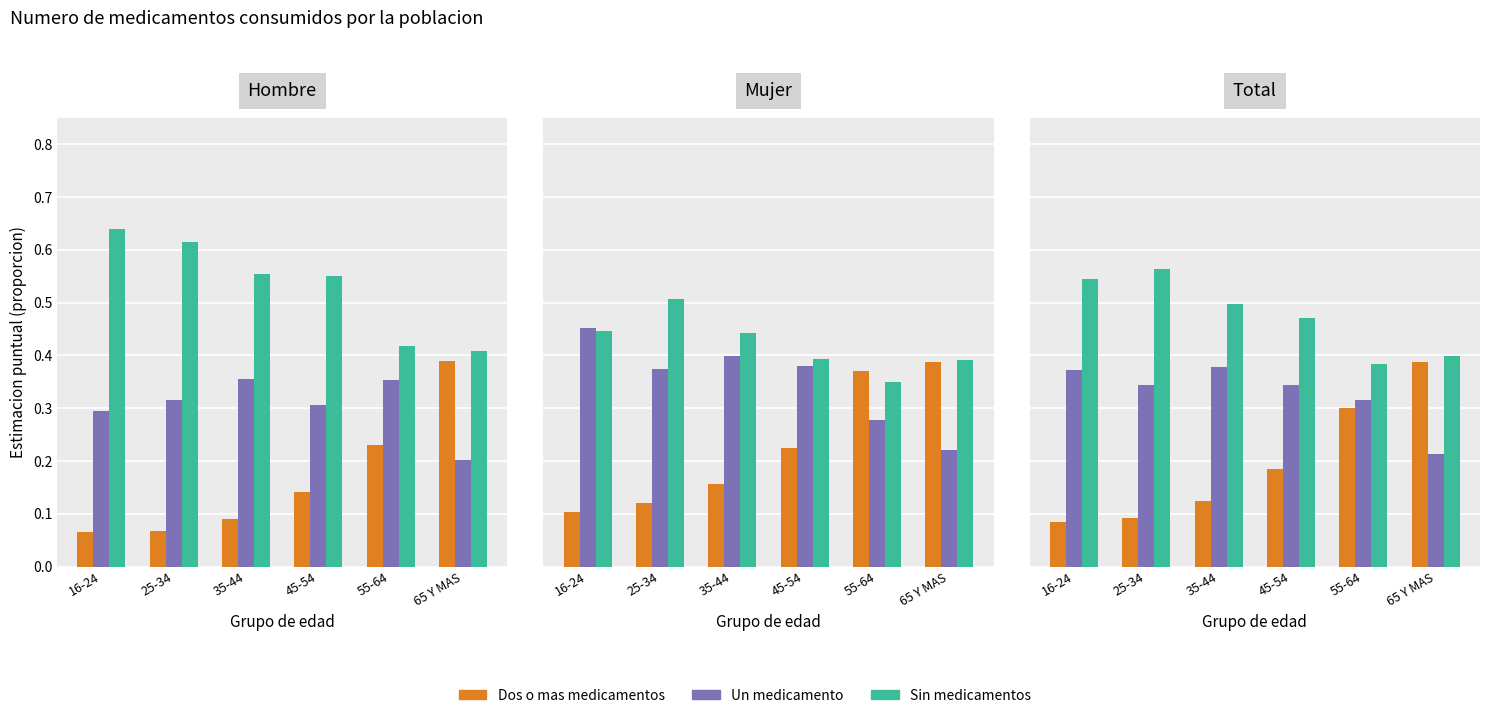

List the series in order of their overall mean, lowest first.

Dos o mas medicamentos, Un medicamento, Sin medicamentos